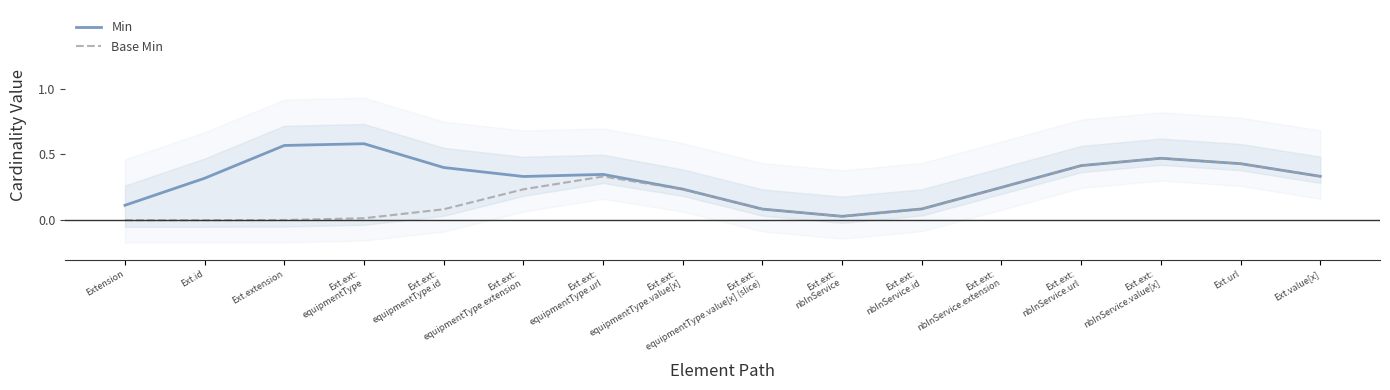

Which has a higher value, Ext.extension or Ext.ext:
nbInService.extension?

Ext.extension